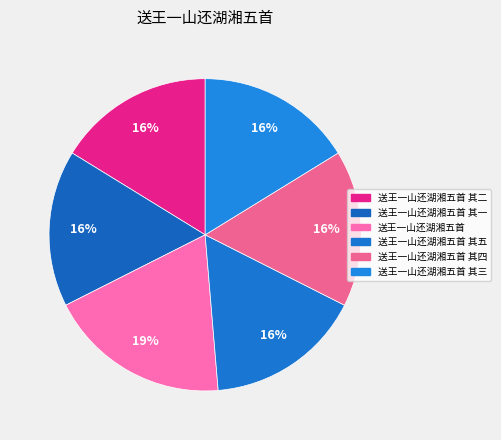

Count the number of slices in the pie.

6